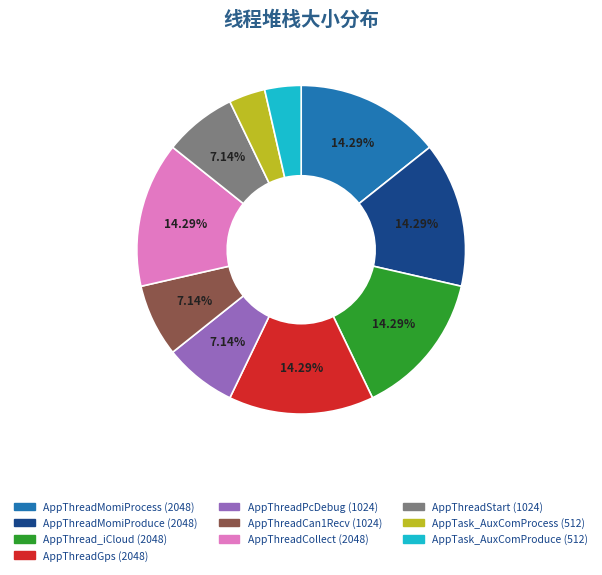

Count the number of slices in the pie.

10